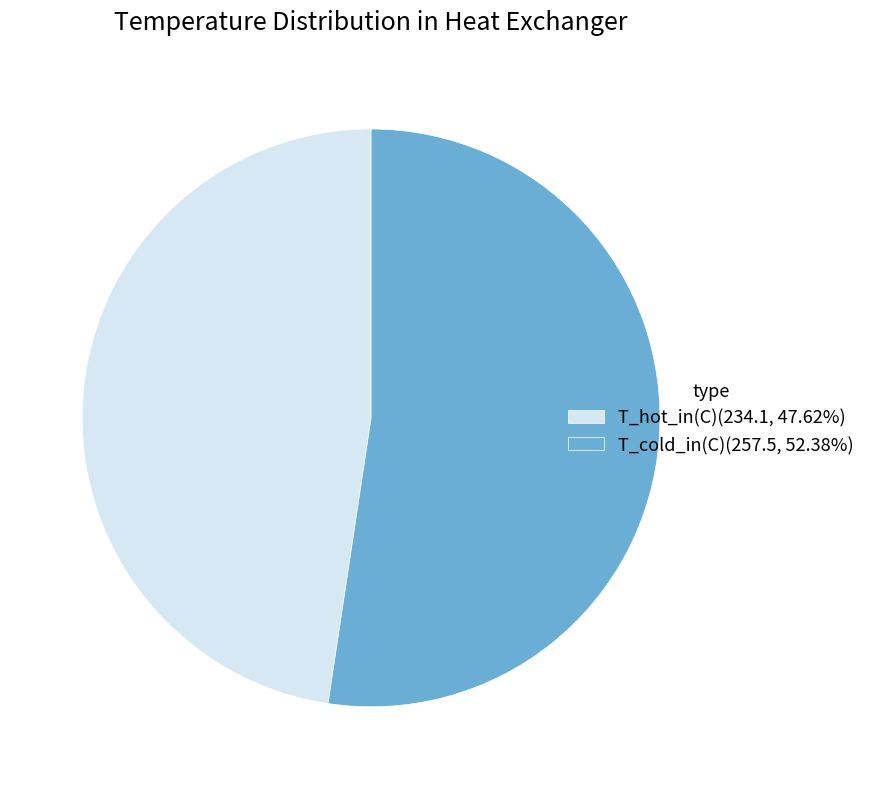

Approximately how many times larger is the value at T_hot_in(C)(234.1, 47.62%) compared to T_cold_in(C)(257.5, 52.38%)?

0.9